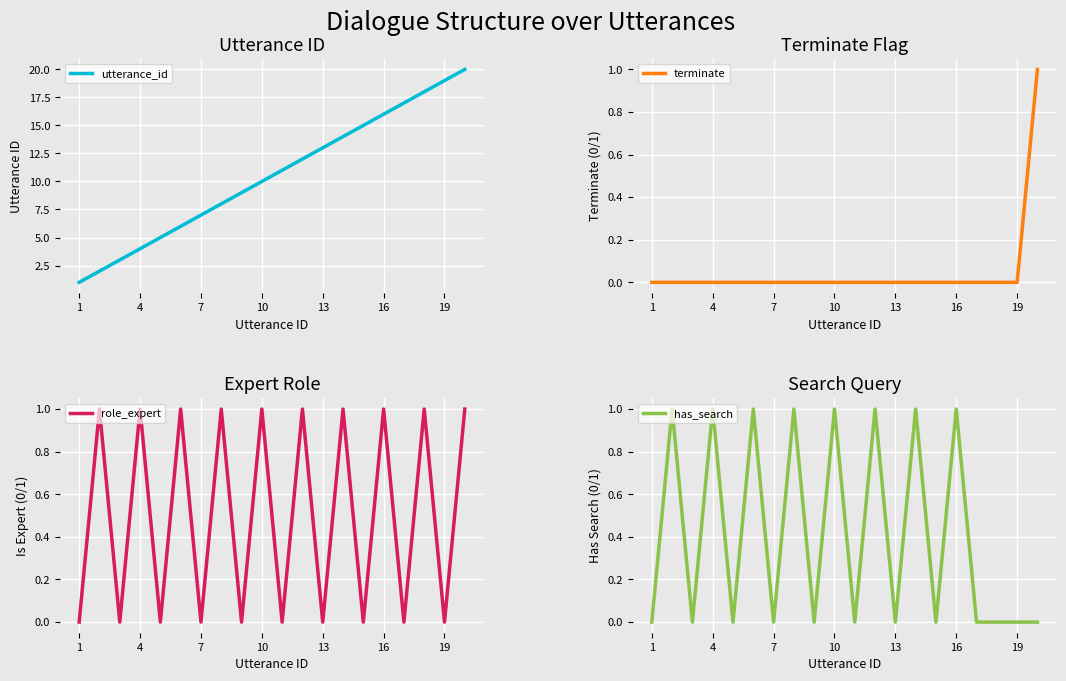

The utterance_id series shows 4 at 16. True or false?

False